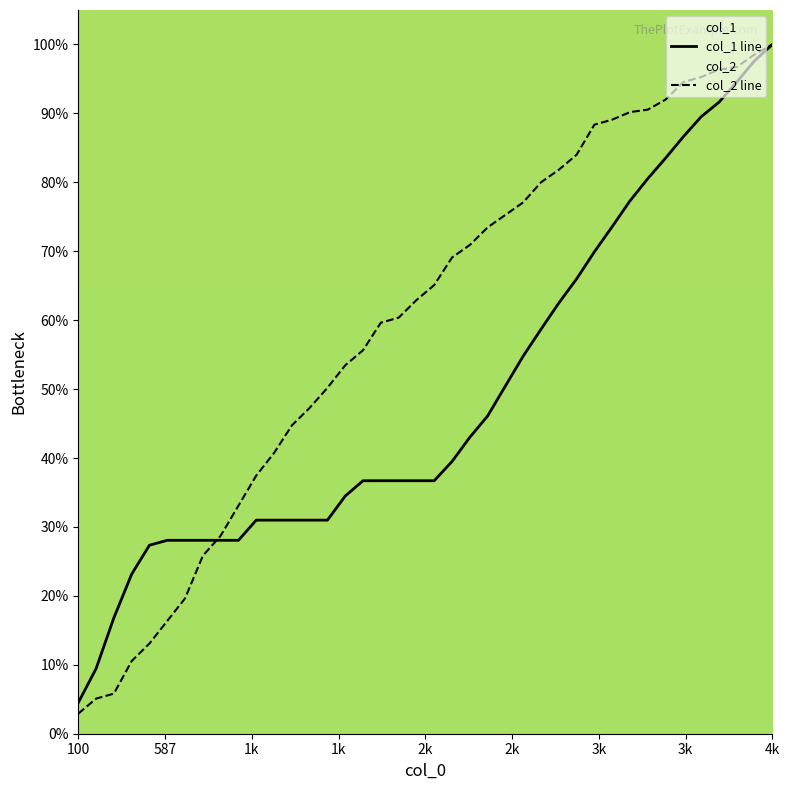

What is the difference between the second highest and second lowest values in the col_2 line series?

93.5